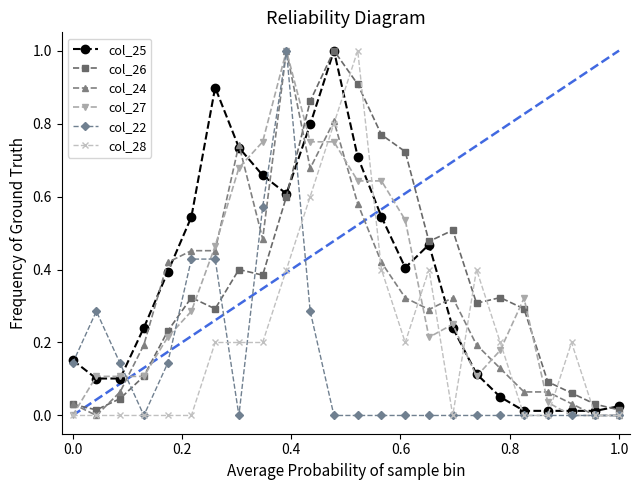

True or false: col_22 has more than 0 points higher than both neighbors.

True